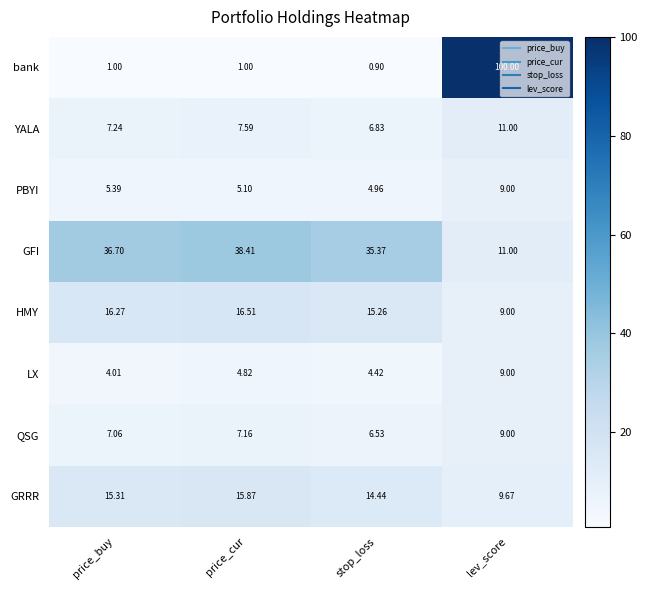

Where is GFI nearest to the value 24?

stop_loss